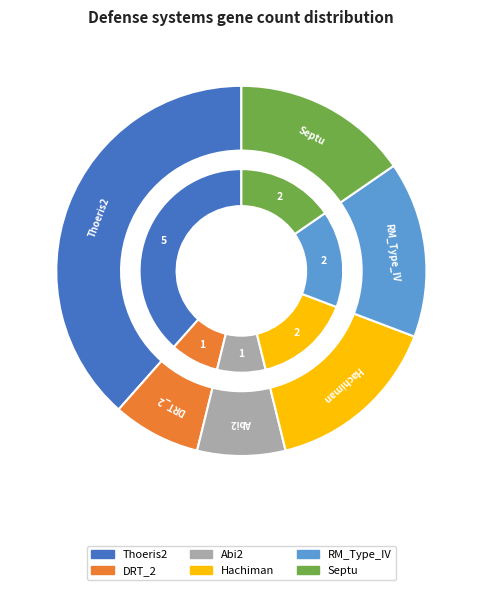

To the nearest percent, what is the difference between the largest and smallest slice percentages?

31%